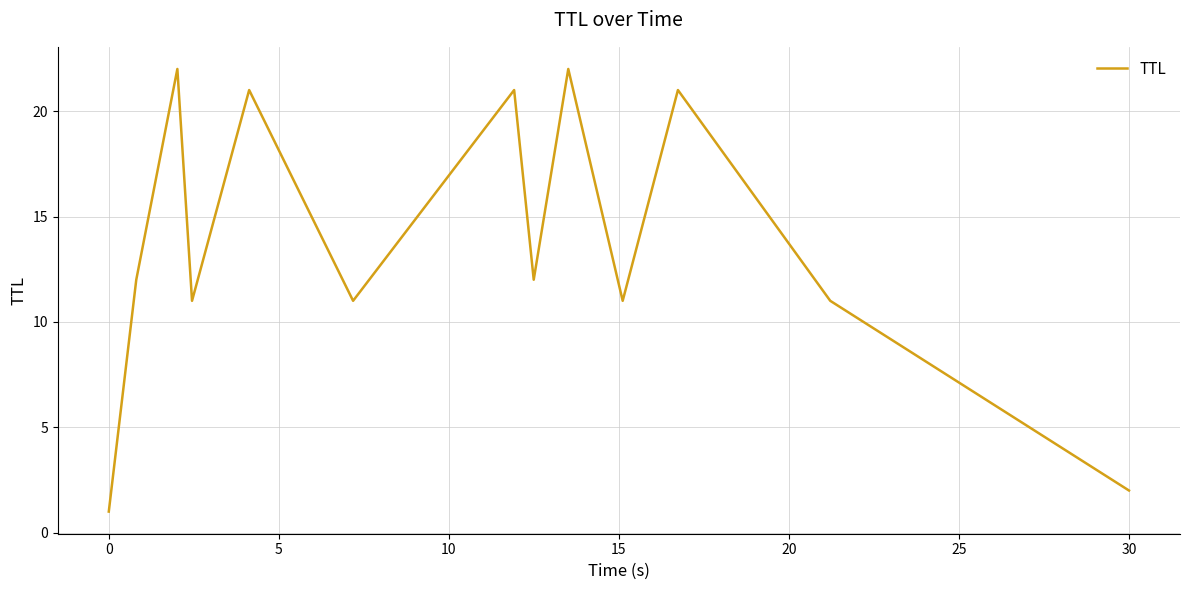

What is the difference between the maximum and minimum values?

21